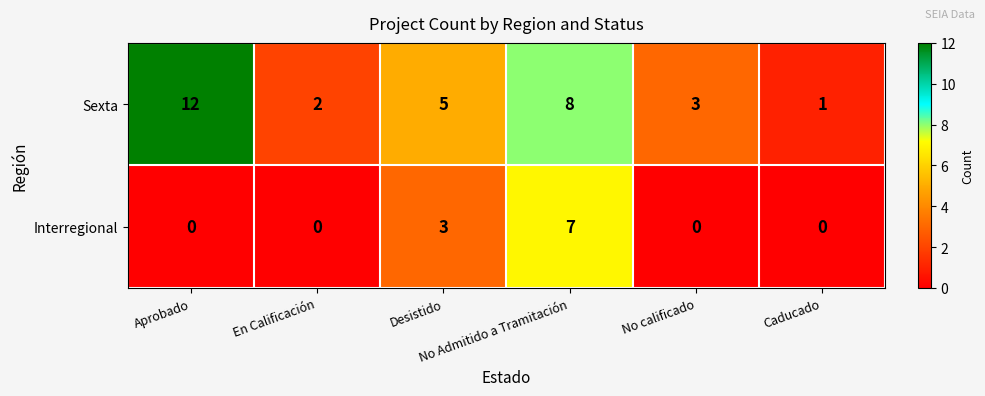

Rank the series by their maximum value, from highest to lowest.

Sexta, Interregional